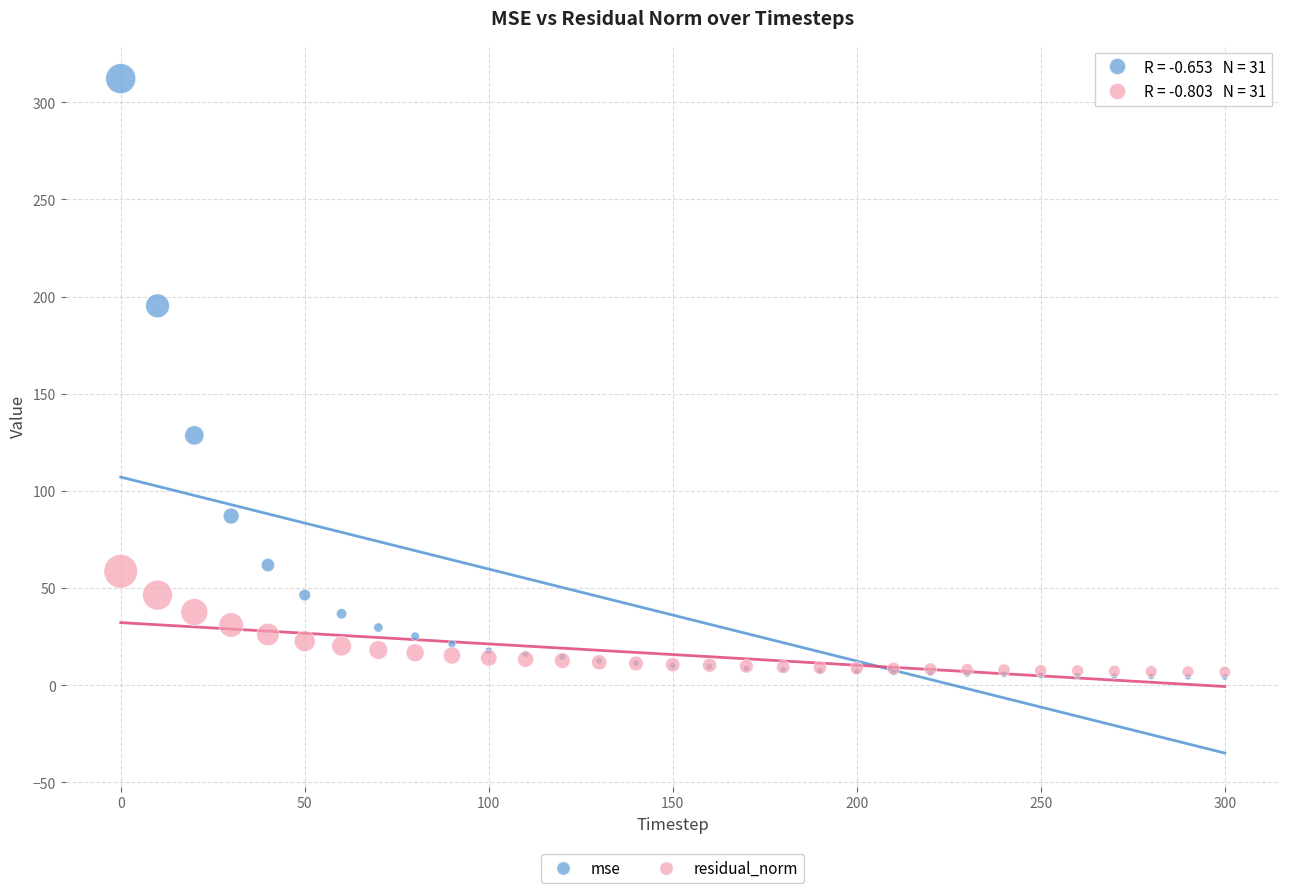

In the mse series, what Y value is closest to 158?

128.5